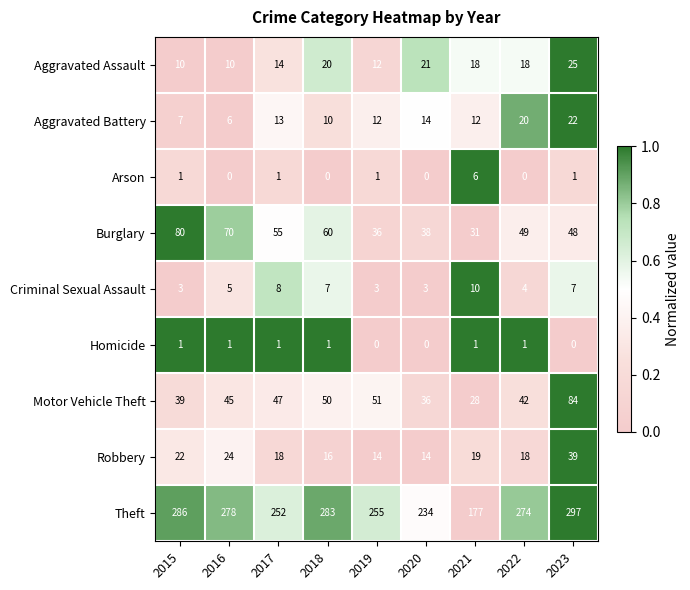

How many values in the Theft series are below 274?

4